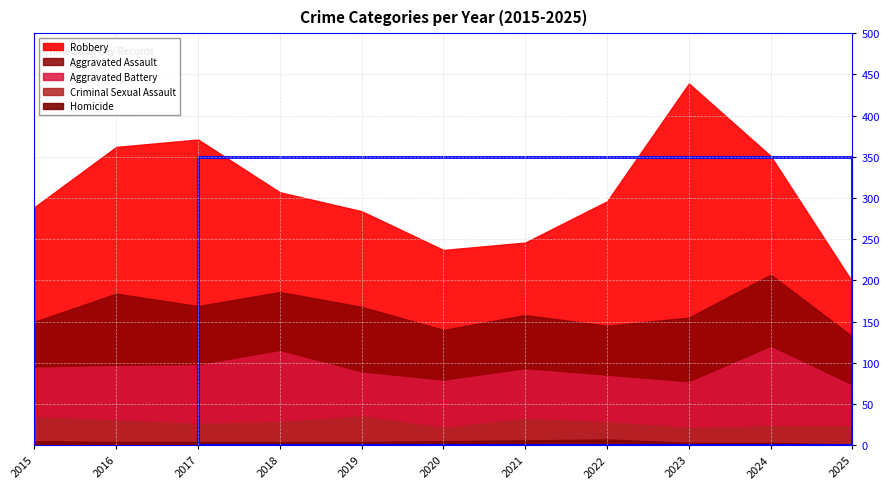

At how many categories does at least one series exceed 259?

1